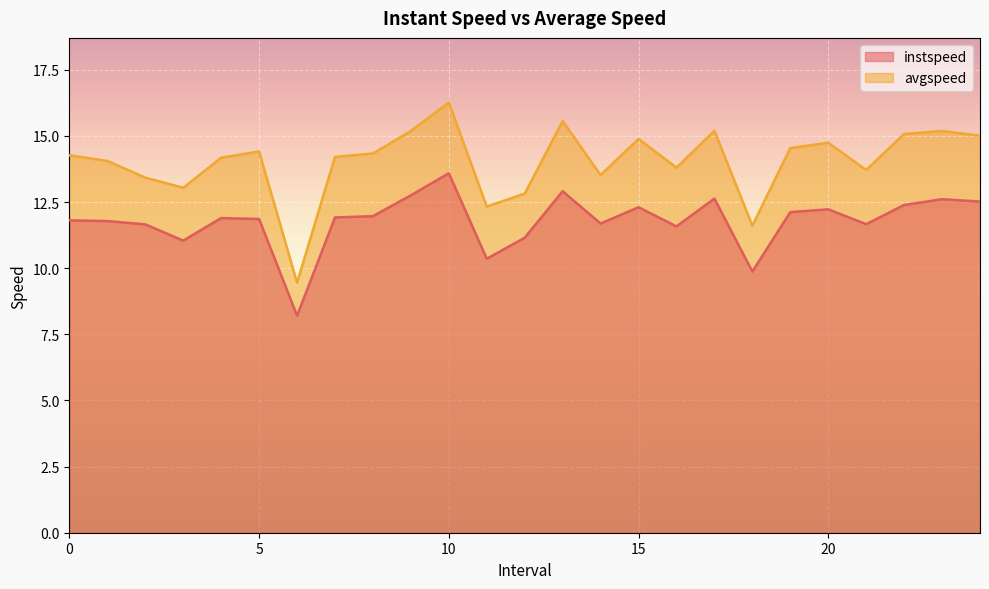

How many distinct data groups are displayed?

2